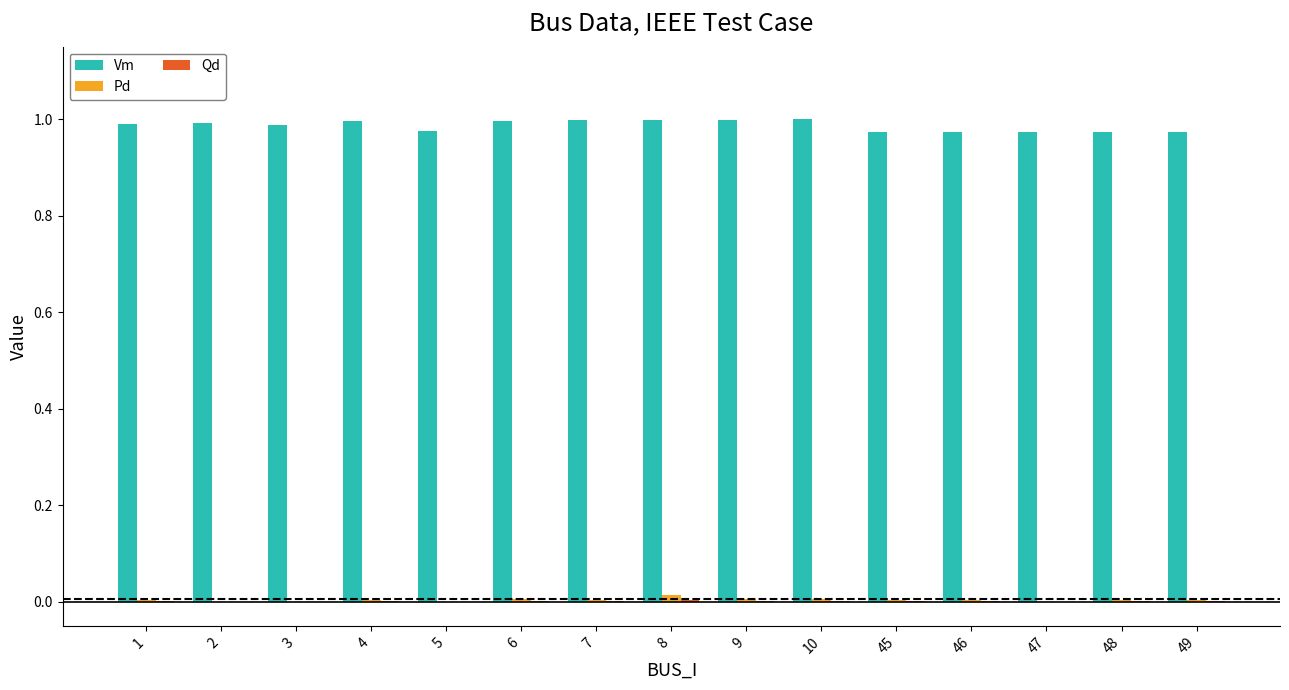

Which series has the largest total across all categories?

Vm